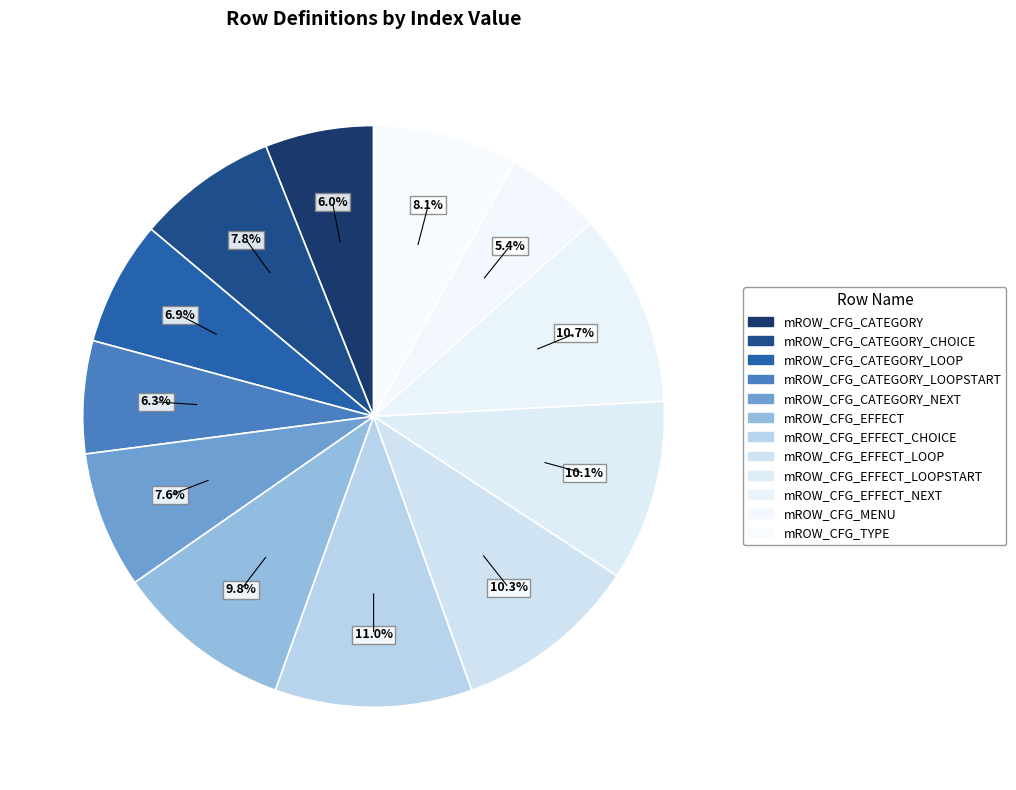

How many segments does this pie chart have?

12